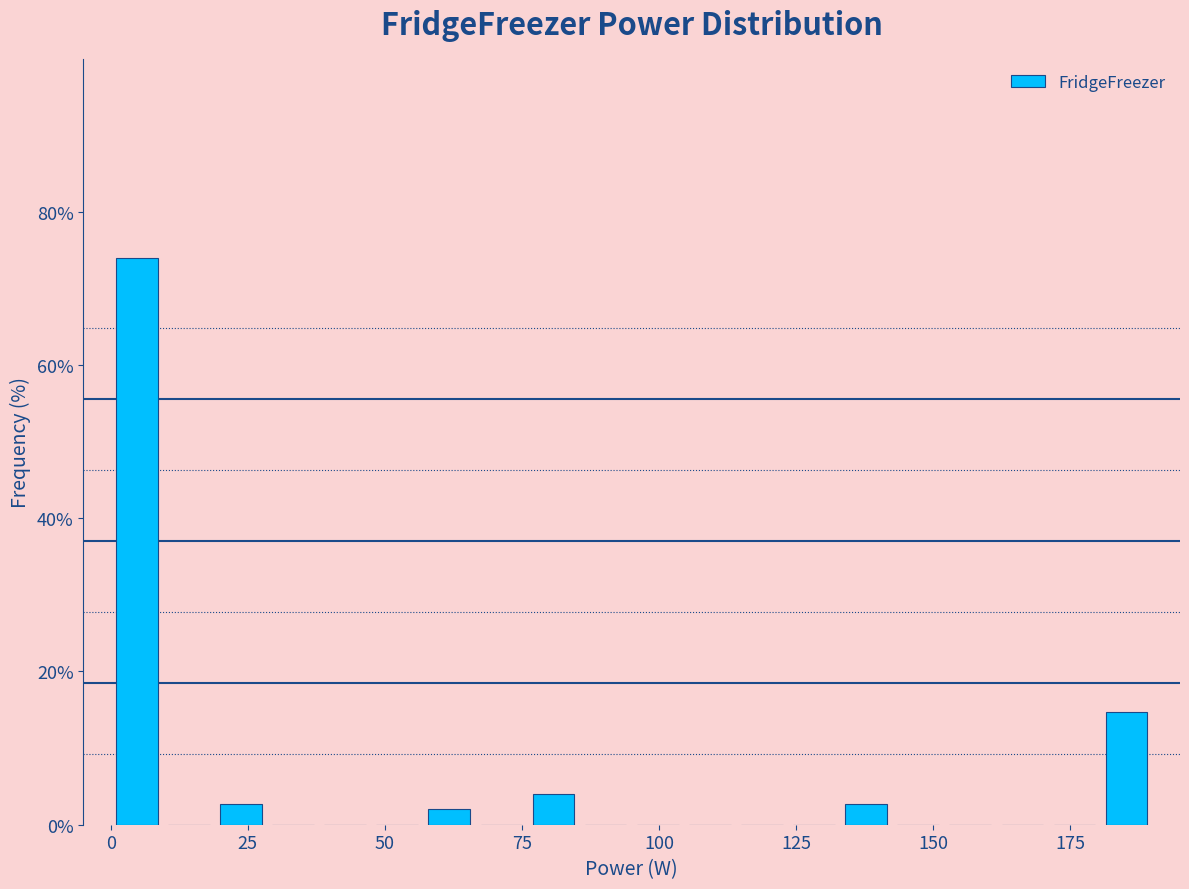

Around what value on the x-axis is the tallest bar? Give the approximate position of its centre, as read against the axis.

5